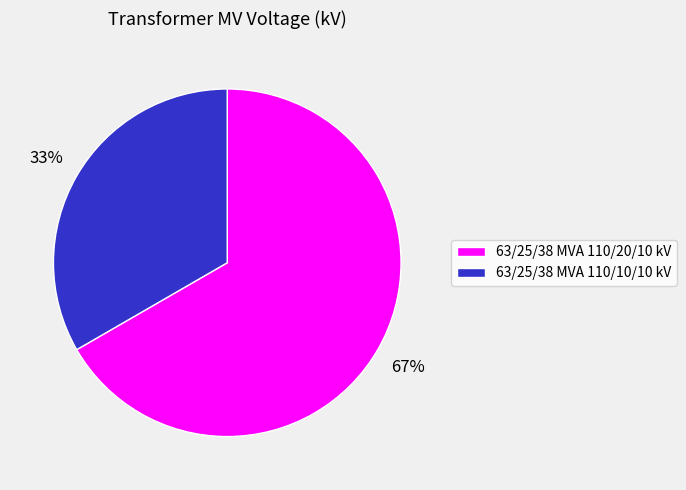

To the nearest percent, what is the combined percentage of 63/25/38 MVA 110/20/10 kV and 63/25/38 MVA 110/10/10 kV?

100%